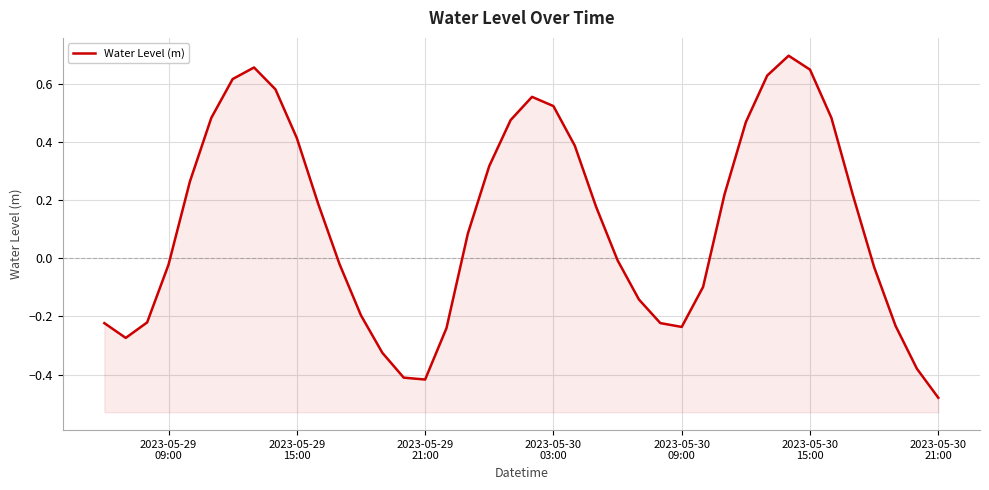

How many values are above zero?

21